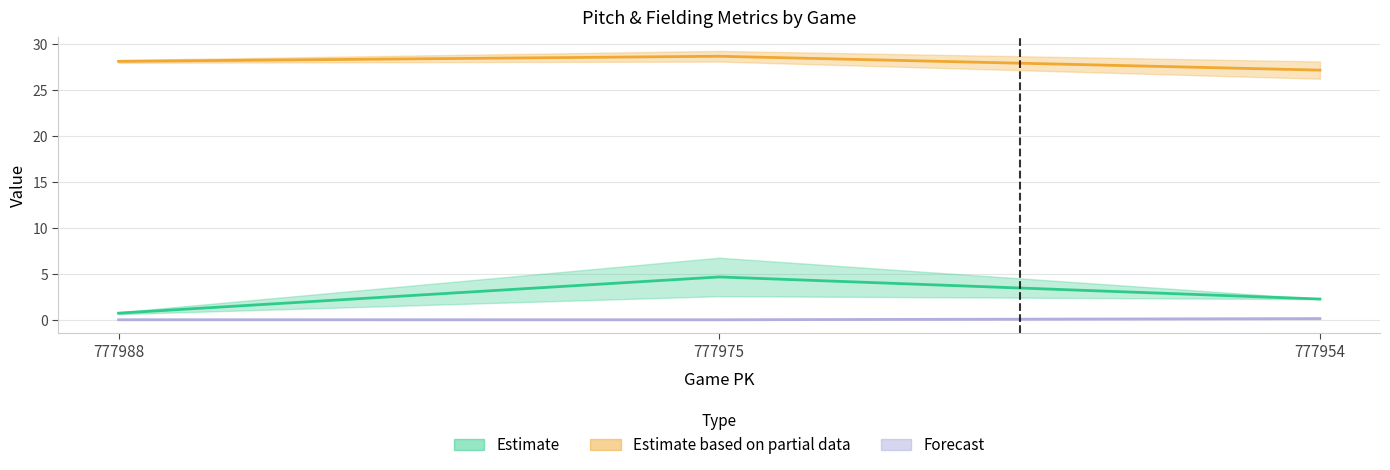

What is the spread (max minus min) of values at 777988?

28.3